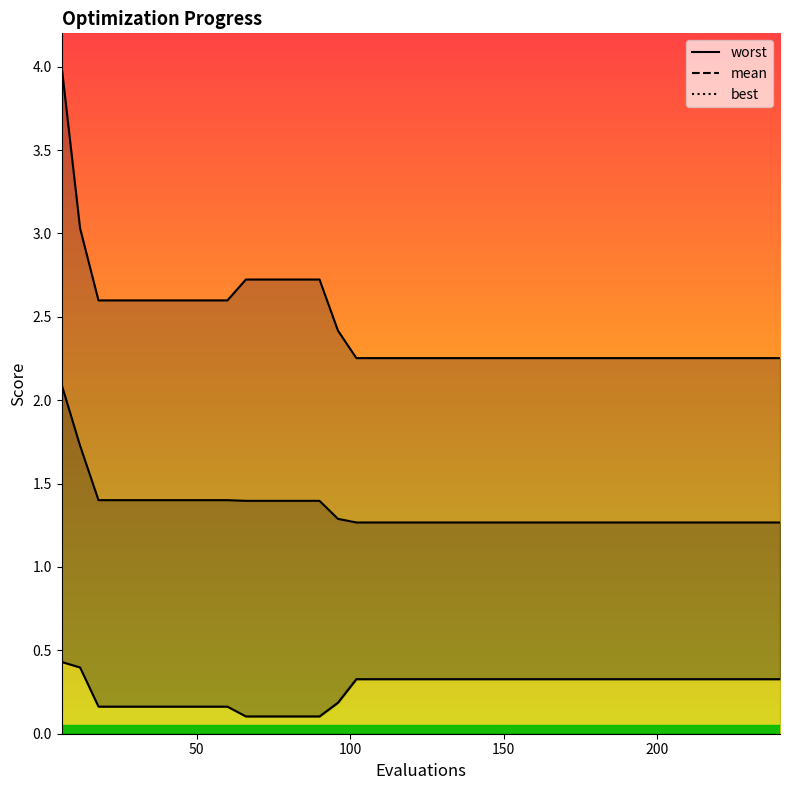

Reading right to left, list all the values displayed in this chart.

mean: 1.3	1.3	1.3	1.3	1.3	1.3	1.3	1.3	1.3	1.3	1.3	1.3	1.3	1.3	1.3	1.3	1.3	1.3	1.3	1.3	1.3	1.3	1.3	1.3	1.3	1.4	1.4	1.4	1.4	1.4	1.4	1.4	1.4	1.4	1.4	1.4	1.4	1.4	1.7	2.1
best: 0.3	0.3	0.3	0.3	0.3	0.3	0.3	0.3	0.3	0.3	0.3	0.3	0.3	0.3	0.3	0.3	0.3	0.3	0.3	0.3	0.3	0.3	0.3	0.3	0.2	0.1	0.1	0.1	0.1	0.1	0.2	0.2	0.2	0.2	0.2	0.2	0.2	0.2	0.4	0.4
worst: 2.3	2.3	2.3	2.3	2.3	2.3	2.3	2.3	2.3	2.3	2.3	2.3	2.3	2.3	2.3	2.3	2.3	2.3	2.3	2.3	2.3	2.3	2.3	2.3	2.4	2.7	2.7	2.7	2.7	2.7	2.6	2.6	2.6	2.6	2.6	2.6	2.6	2.6	3.0	4.0